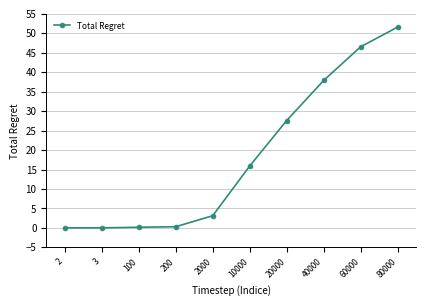

Which has a higher value, 60000 or 100?

60000